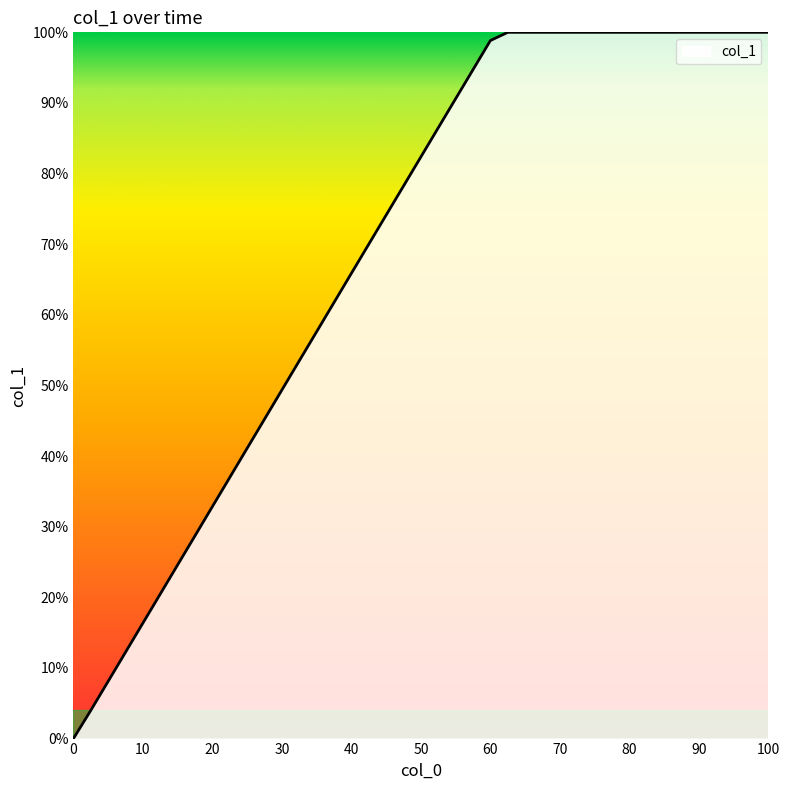

What is the maximum value shown in the chart?

100.0